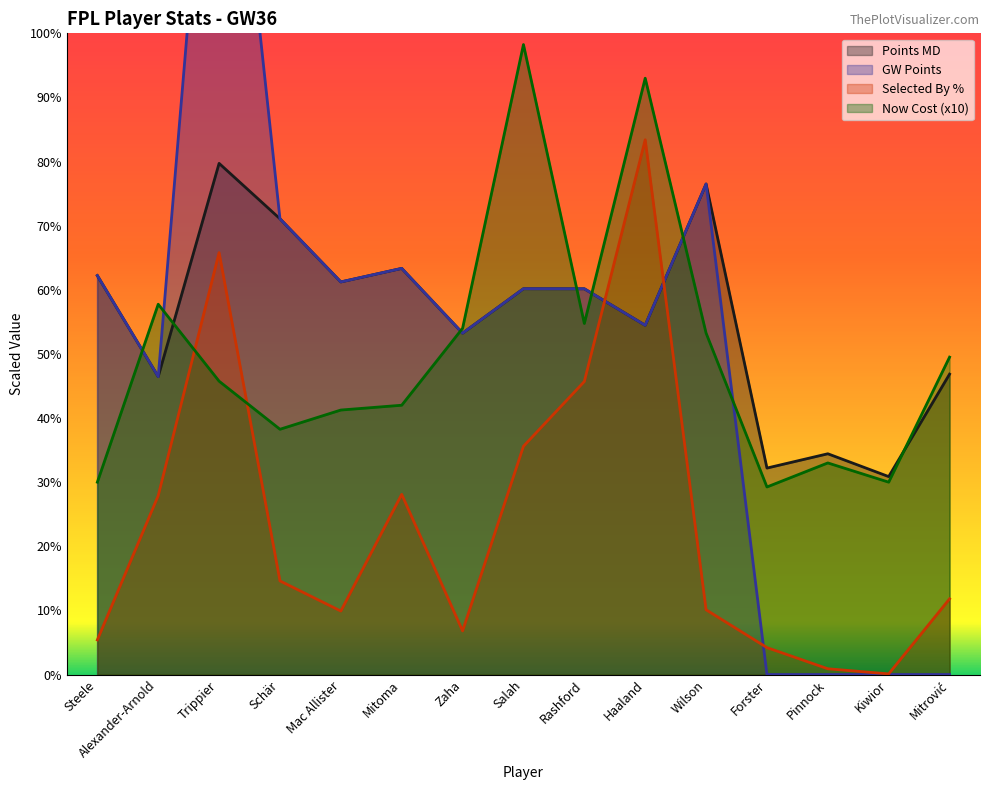

Does the chart display data point markers on the line(s)?

No